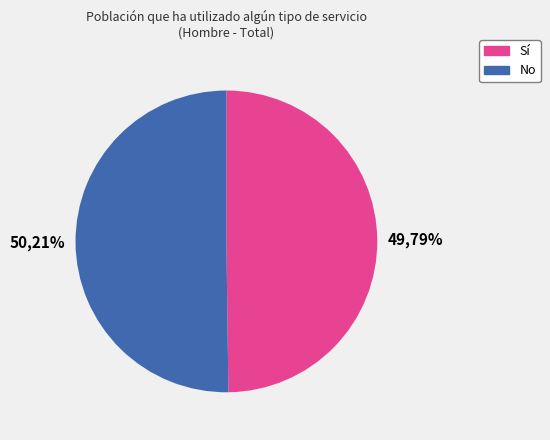

What is the total percentage of No and Sí?

100.0%